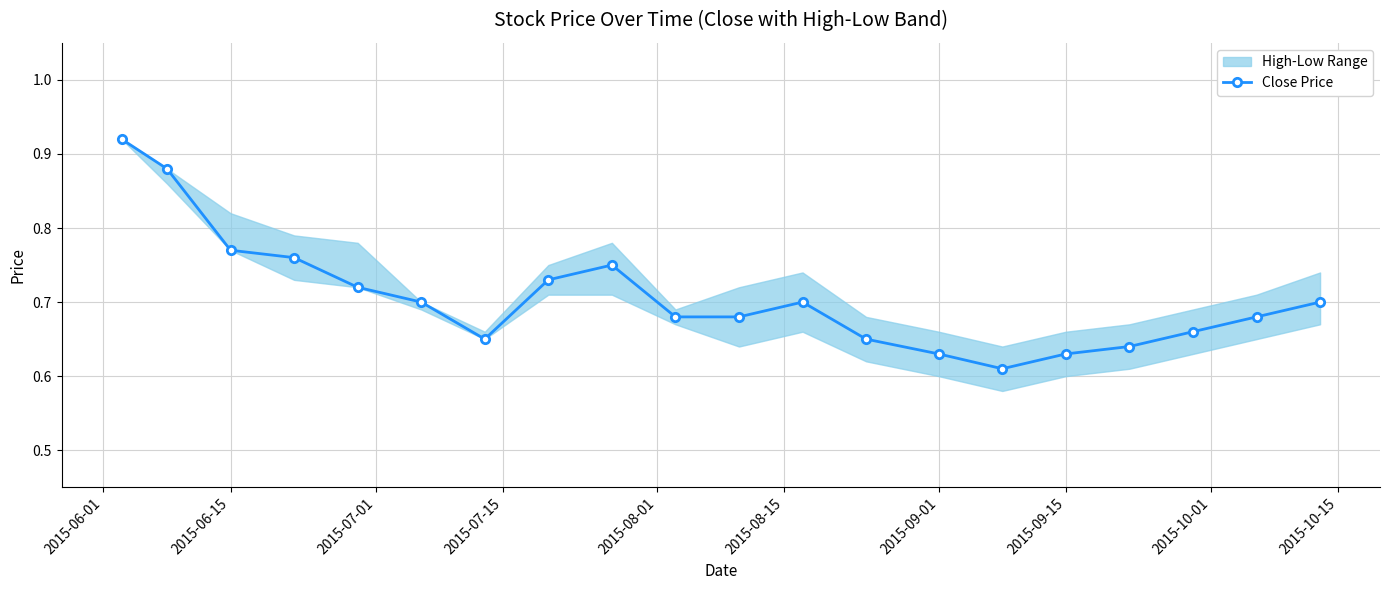

The Close Price series shows 0.3 at 2015-06-15. True or false?

False